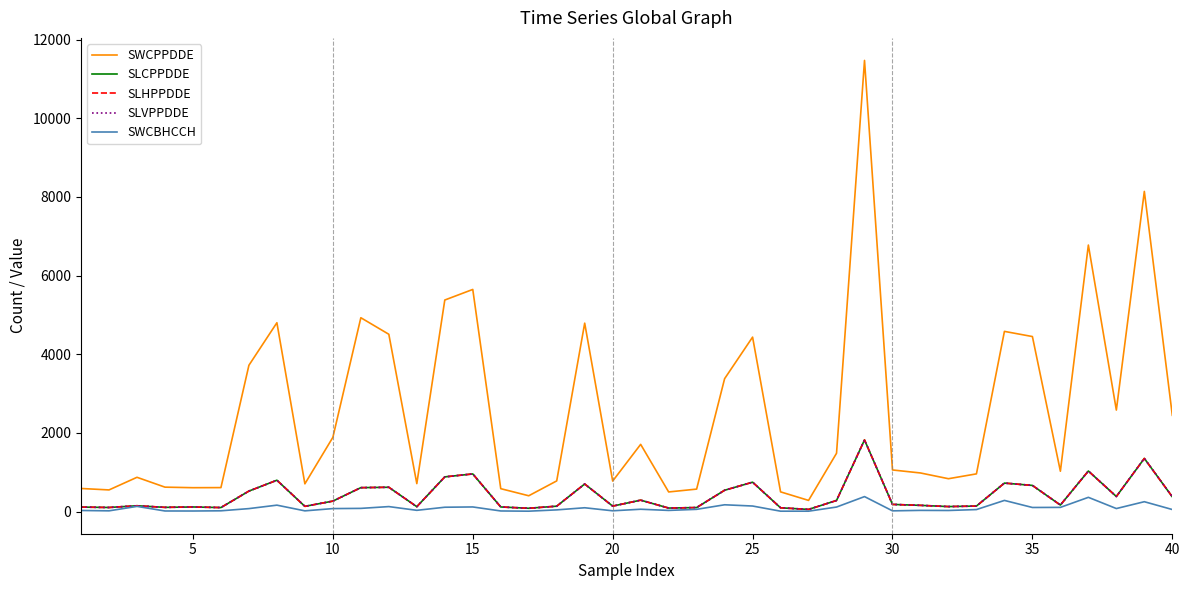

Does the chart display data point markers on the line(s)?

No